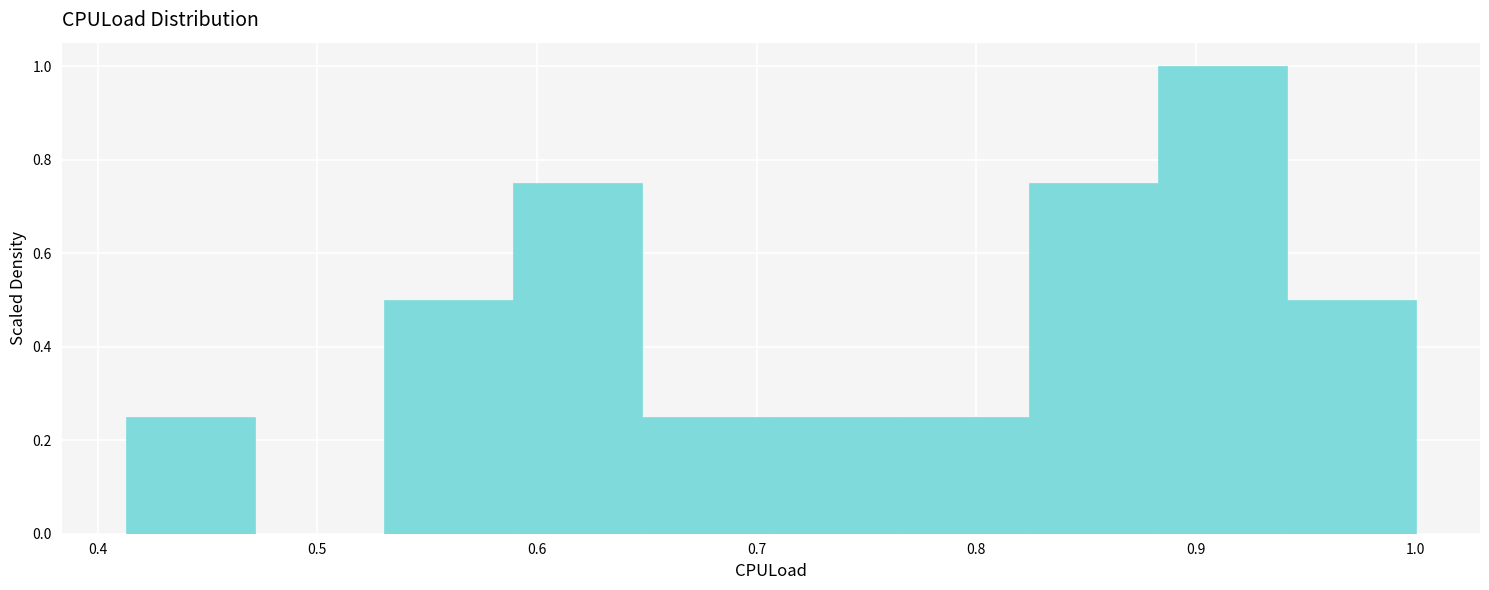

Over which range of the x-axis is the bar tallest?

0.88 to 0.94